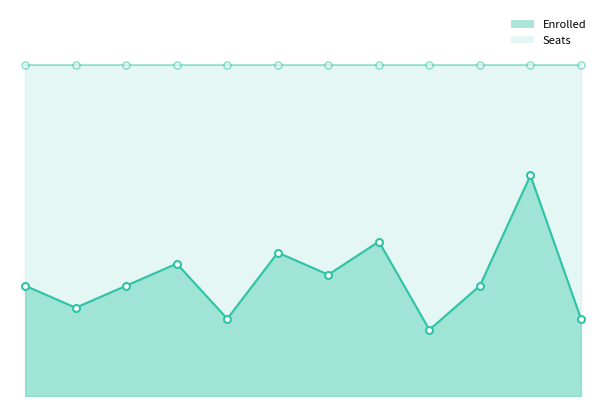

Between 12459 and 47523, which is larger?

47523